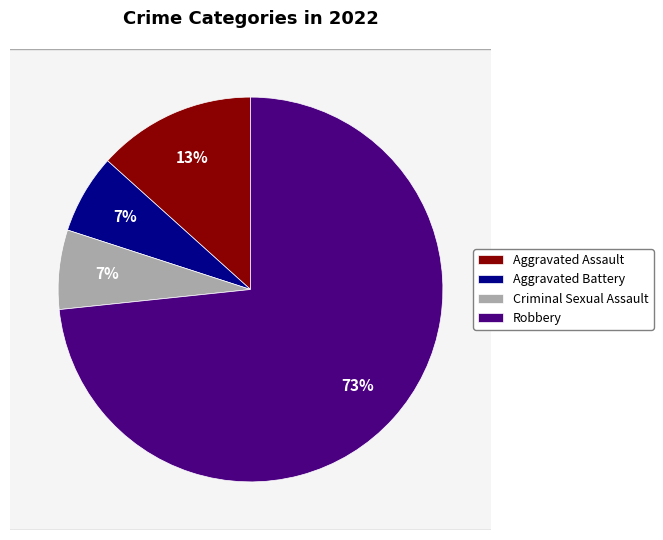

What percentage do Aggravated Battery and Aggravated Assault together represent?

20.0%